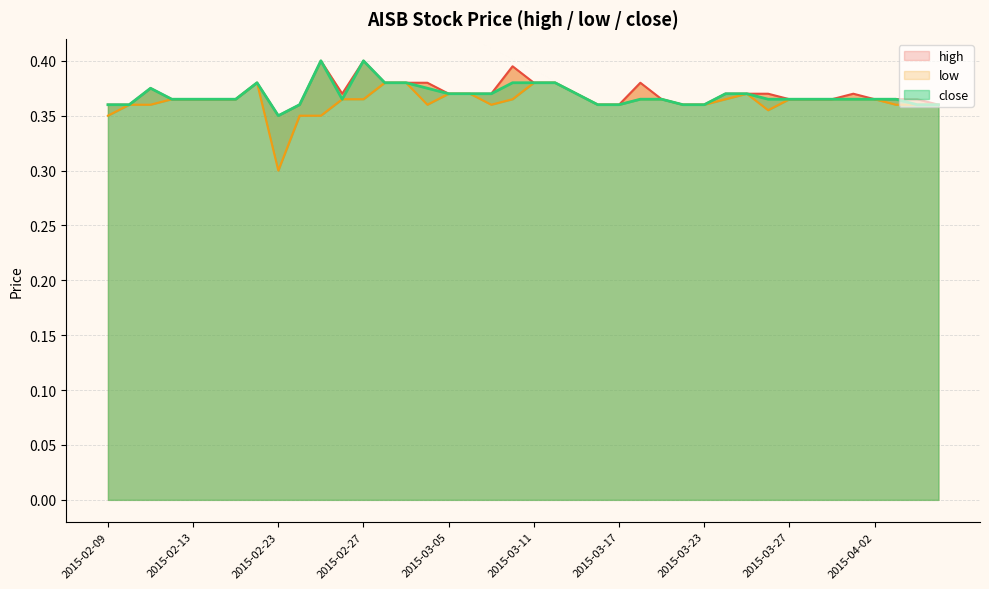

Which label corresponds to the largest value in the chart?

2015-02-25